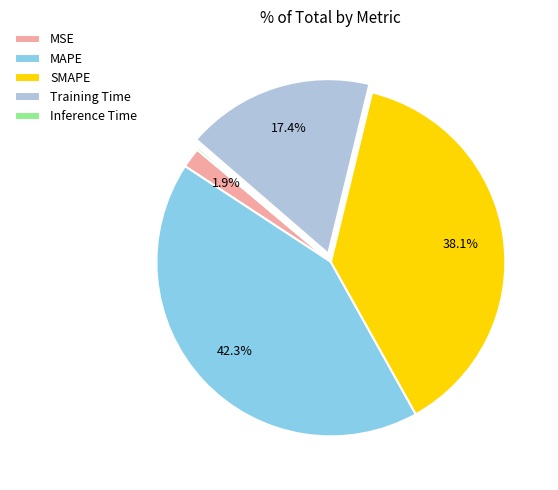

What percentage is the MSE slice, to the nearest percent?

2%